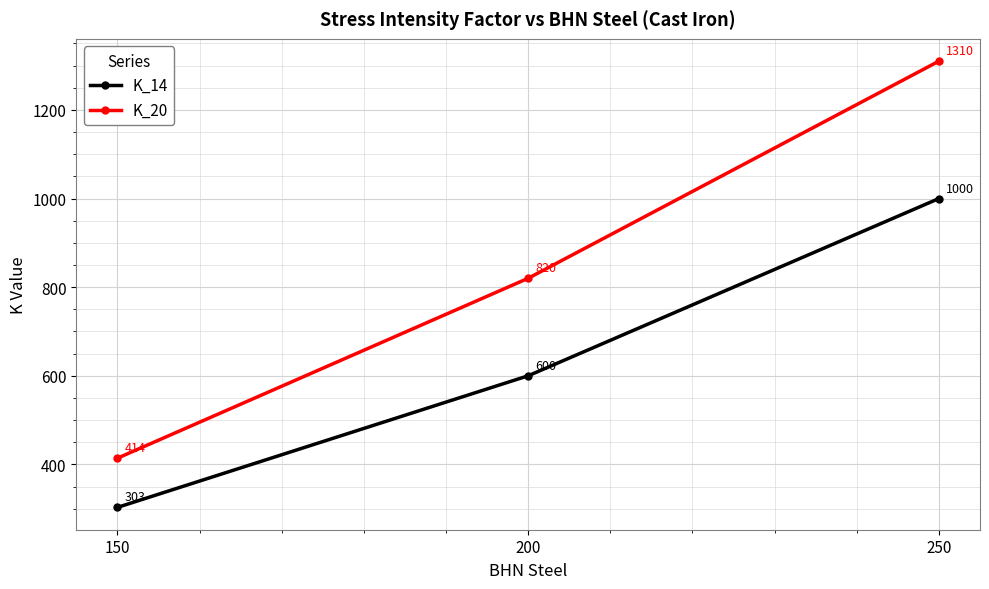

Reading left to right, what are all the values shown in this chart?

K_14: 150=303	200=600	250=1000
K_20: 150=414	200=820	250=1310